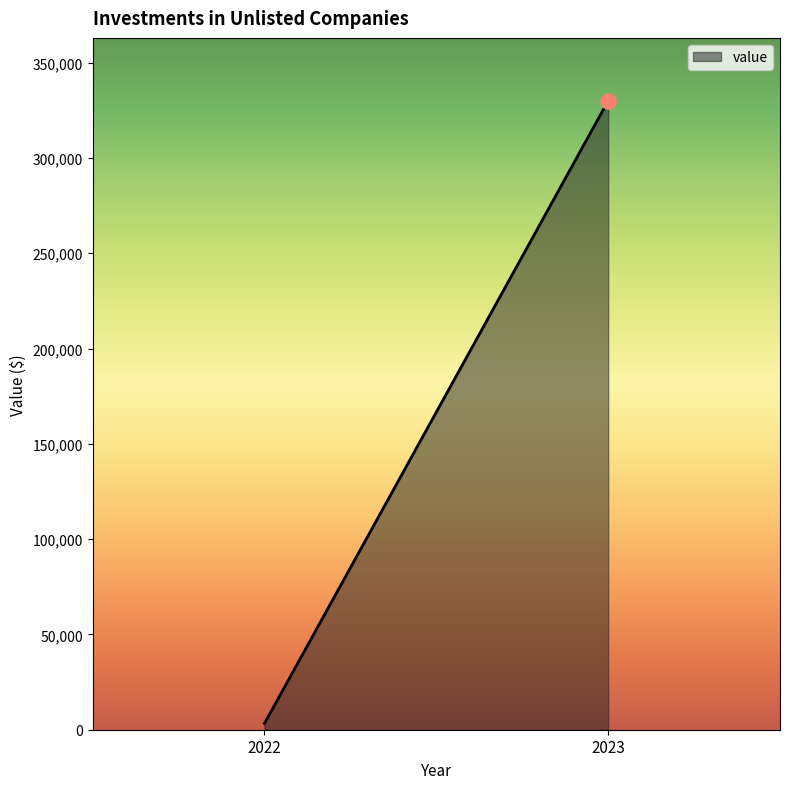

What is the ratio of the value at 2023 to the value at 2022?

100.0